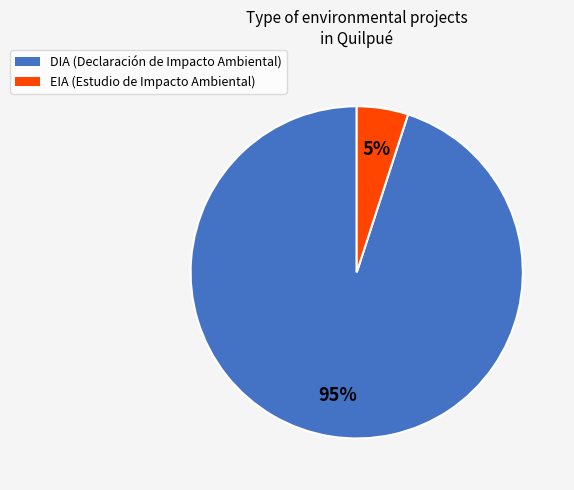

To the nearest percent, what is the difference between the largest and smallest slice percentages?

90%